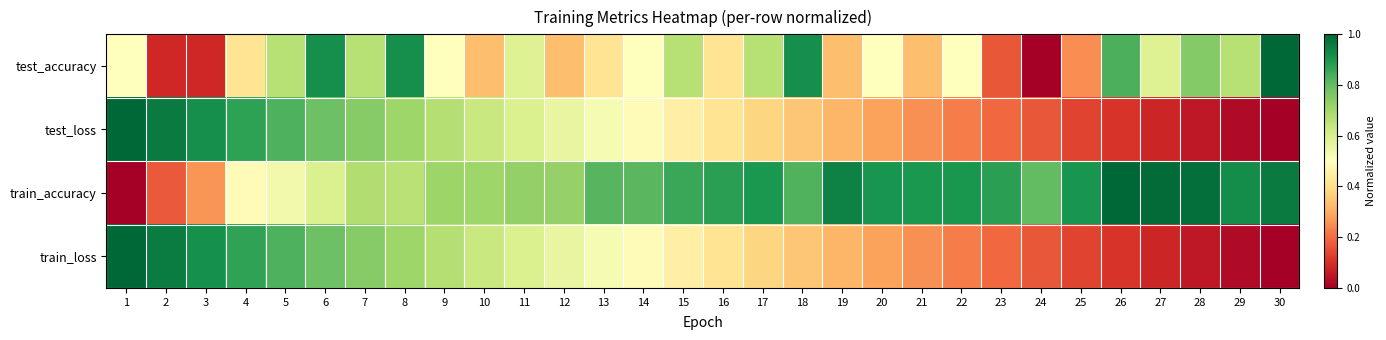

At which category does the chart reach its minimum across all series?

24